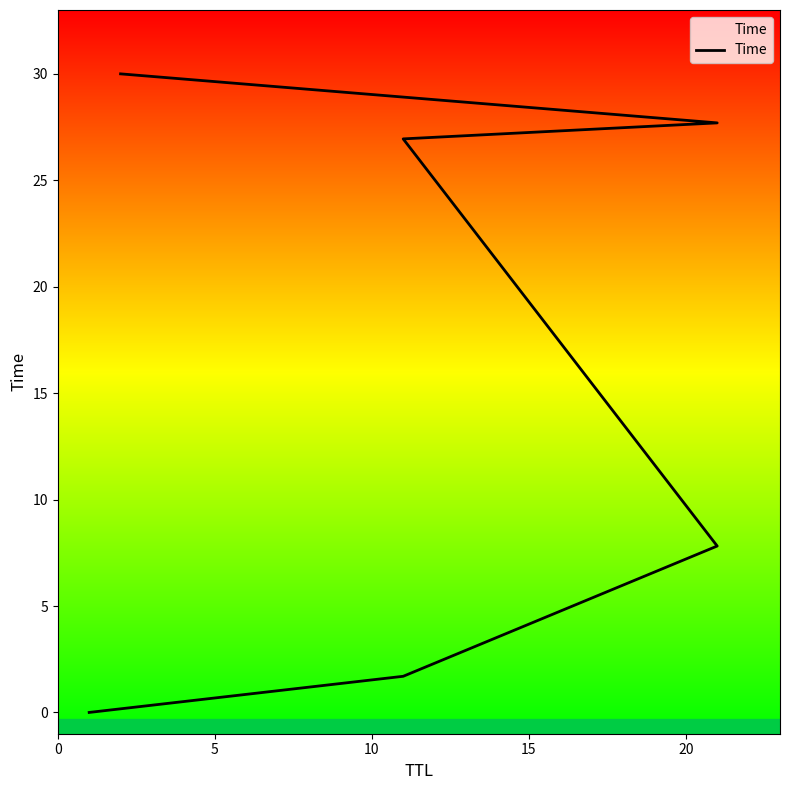

True or false: the data has more than 1 interior local peaks.

False